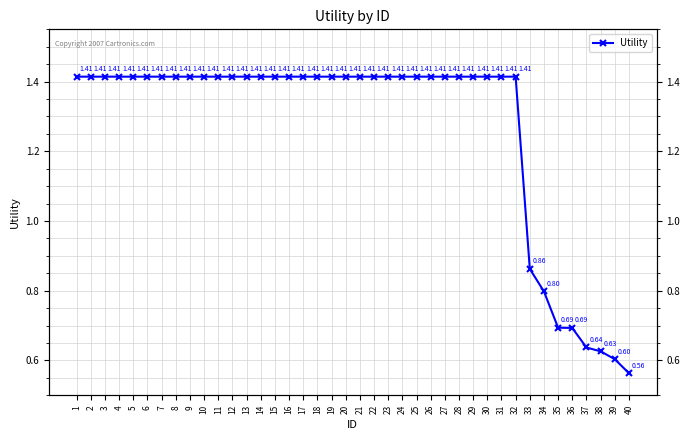

Is this an area chart (filled region under the line)?

No